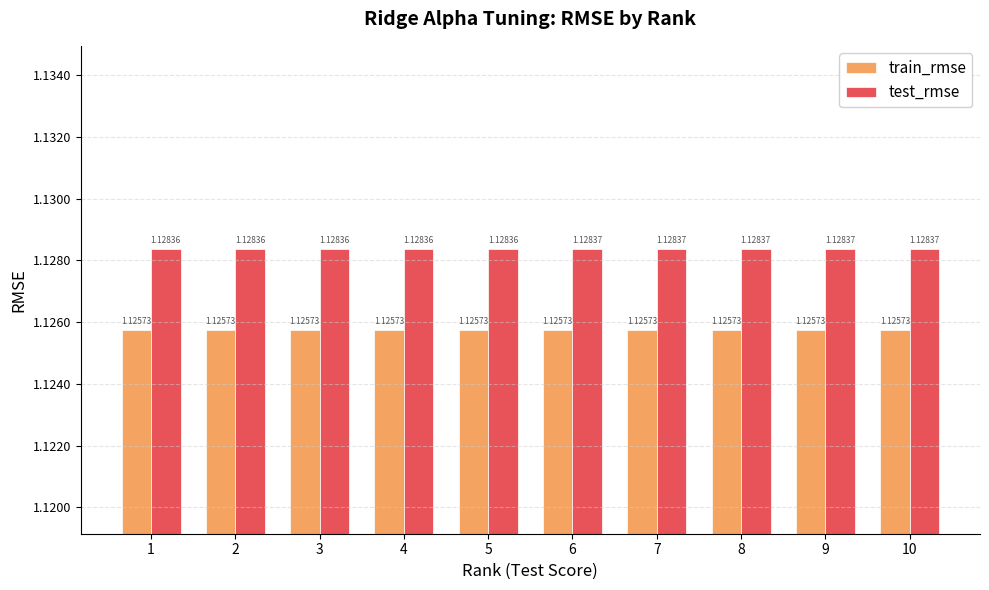

Does the chart contain any negative values?

No